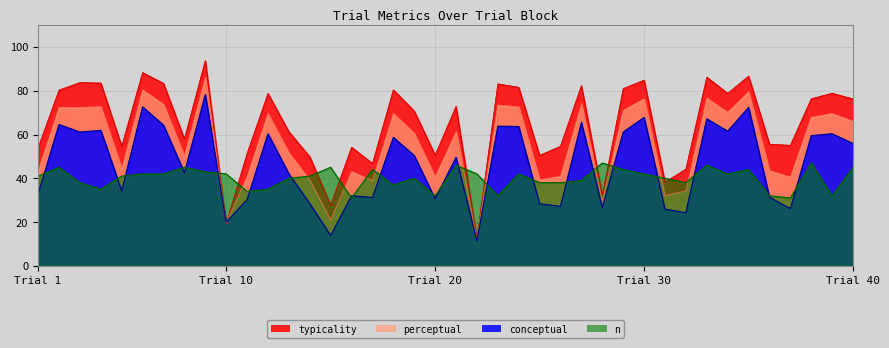

List the series in order of their overall mean, lowest first.

n, conceptual, perceptual, typicality